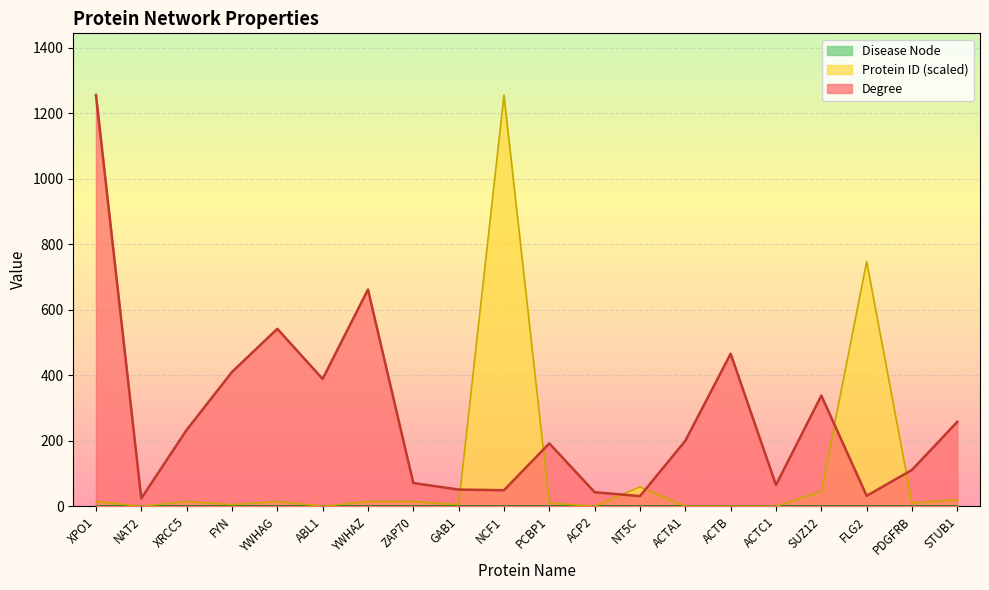

At which category does Protein ID reach its first local peak?

XRCC5